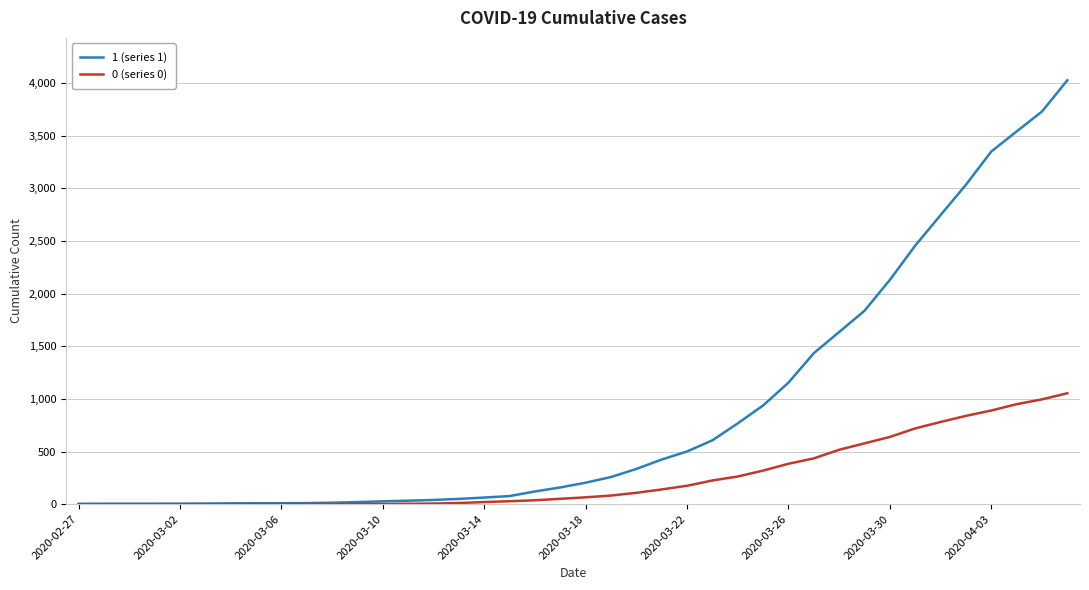

List the series in order of their overall mean, lowest first.

0 (series 0), 1 (series 1)